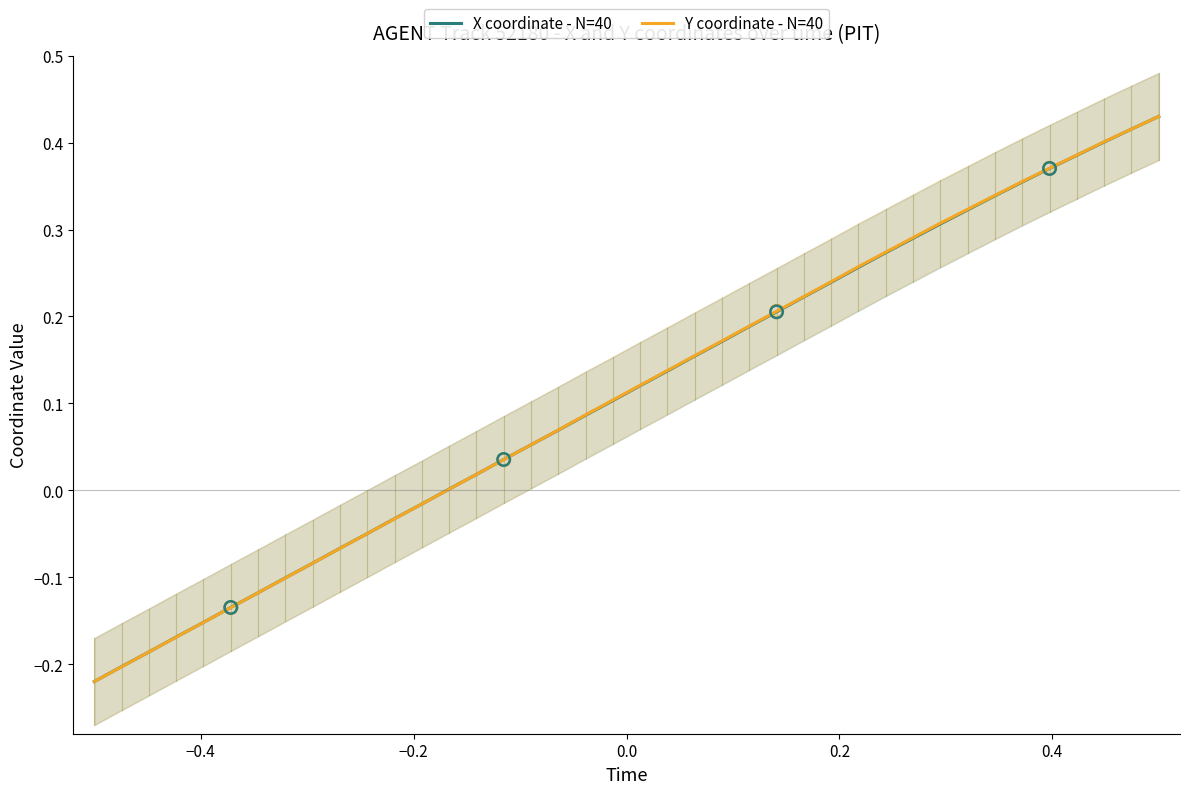

Which series contains the lowest Y value?

X coordinate - N=40